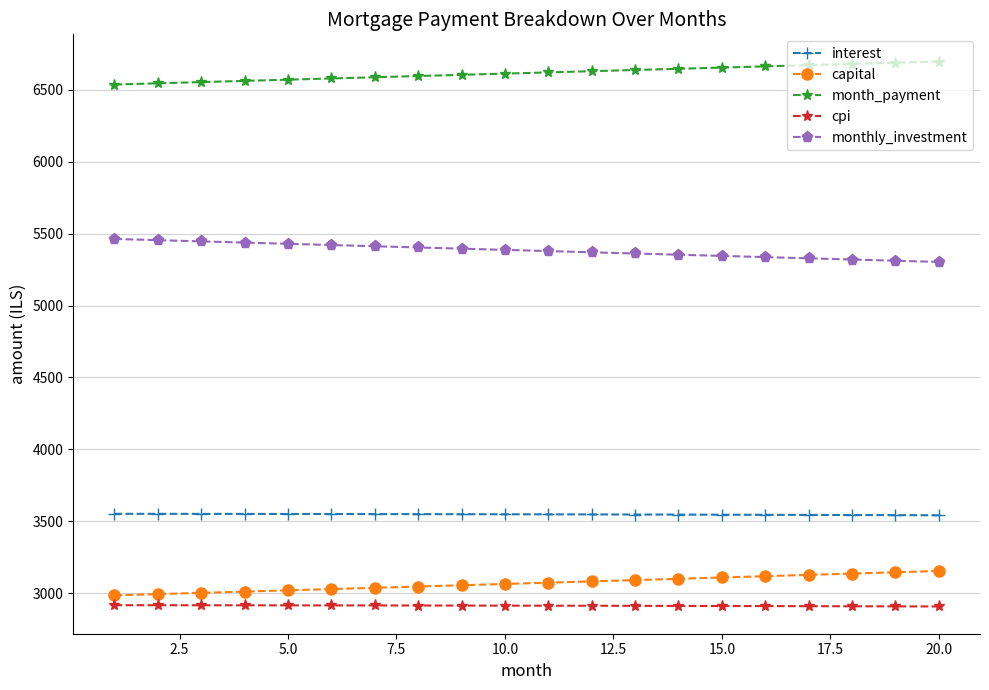

What is the difference between the maximum and second lowest values in the monthly_investment series?

151.3